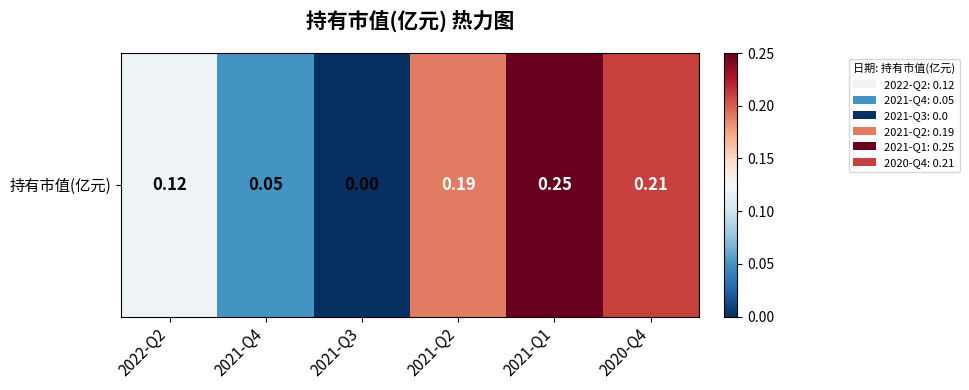

What is the change in value from 2021-Q3 to 2021-Q1?

+0.2